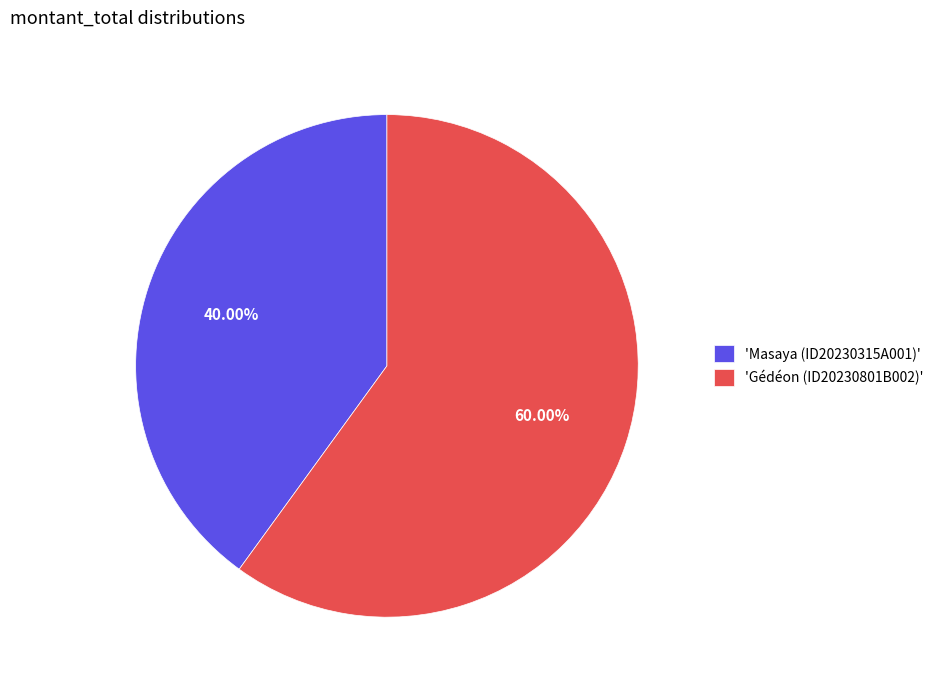

Between 'Masaya (ID20230315A001)' and 'Gédéon (ID20230801B002)', which is larger?

'Gédéon (ID20230801B002)'